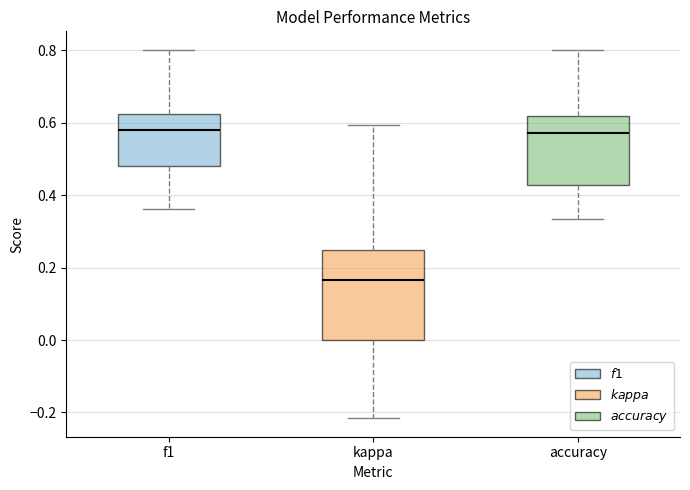

Reading left to right, transcribe this box plot: for each box, give where its median line is, the range the box spans, and where its two whiskers end, as read against the y-axis. The values are not printed on the chart, so give them approximately, as read against the axis.

f1: median 0.58, box 0.48 to 0.62, whiskers 0.36 to 0.80
kappa: median 0.16, box 0.00 to 0.26, whiskers -0.22 to 0.60
accuracy: median 0.58, box 0.42 to 0.62, whiskers 0.34 to 0.80